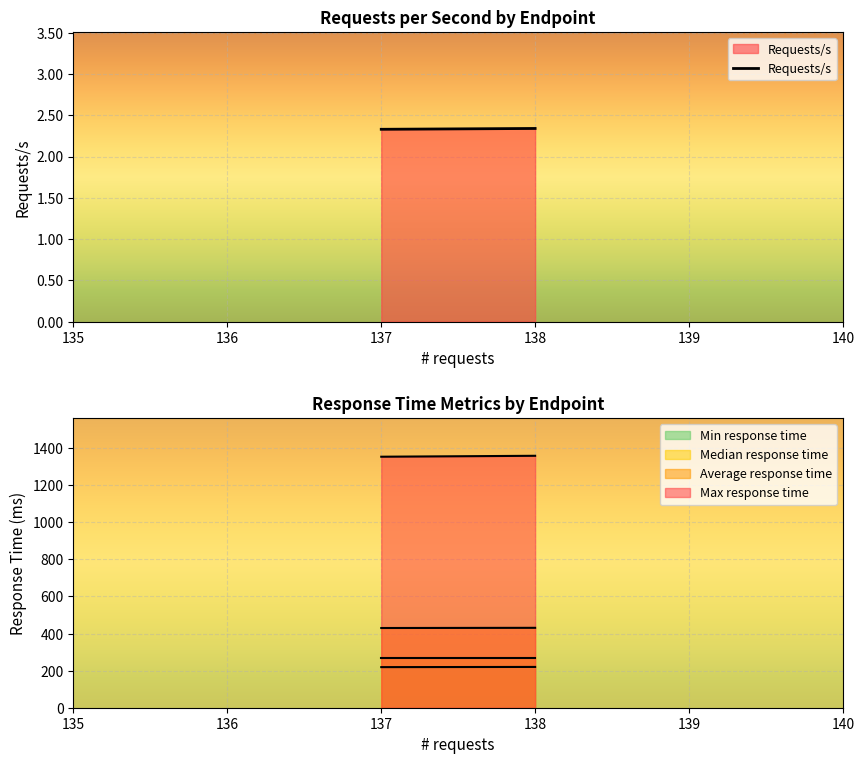

True or false: Requests/s has a value of 3.7 at 137.

False